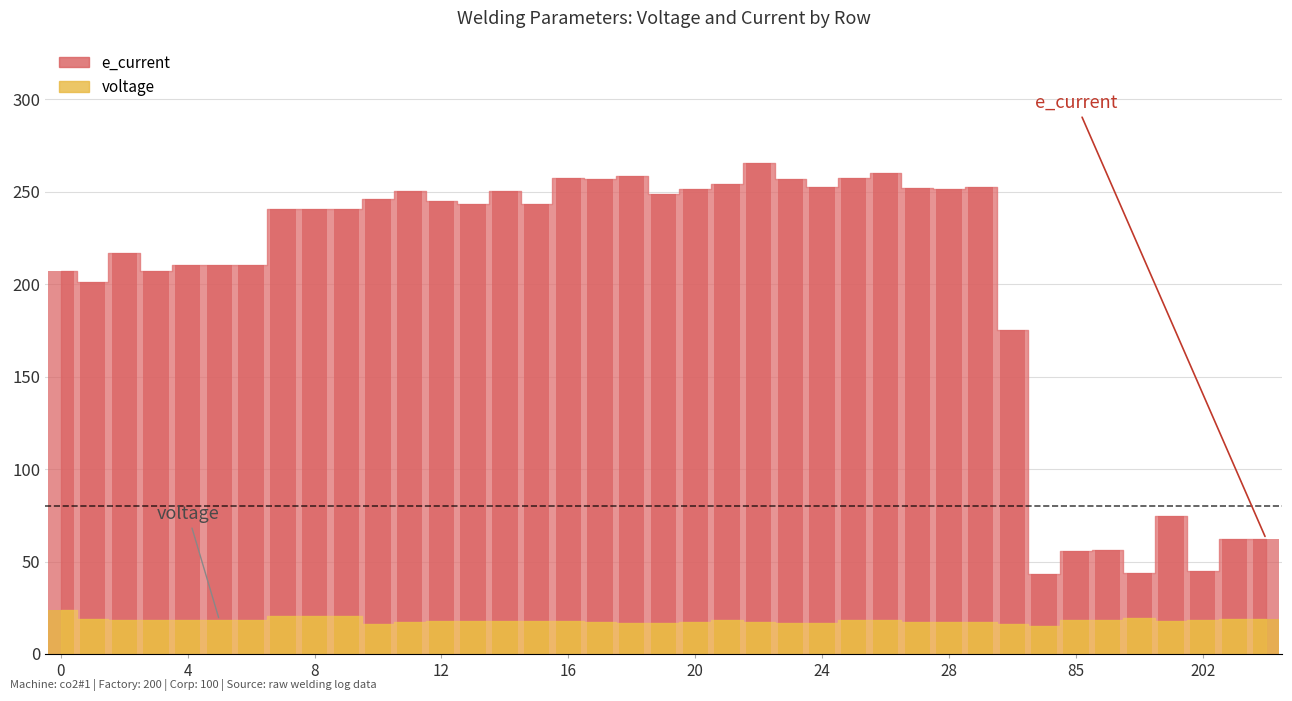

What are all the series names shown in the legend?

voltage, e_current